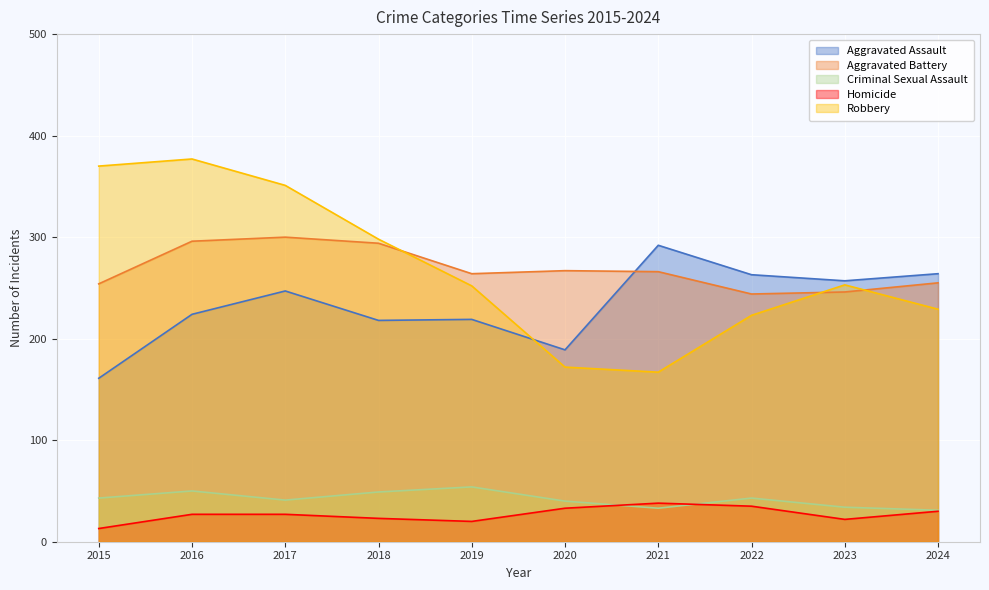

True or false: Criminal Sexual Assault has more than 2 interior local peaks.

True